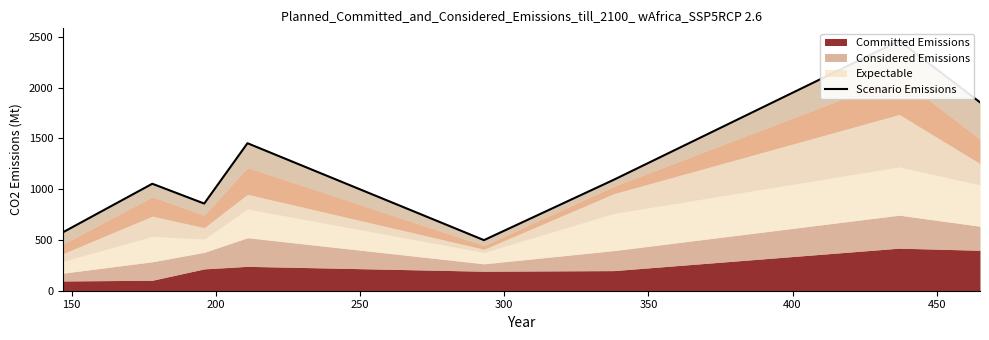

The chart shows a value of 789 at 300. True or false?

False